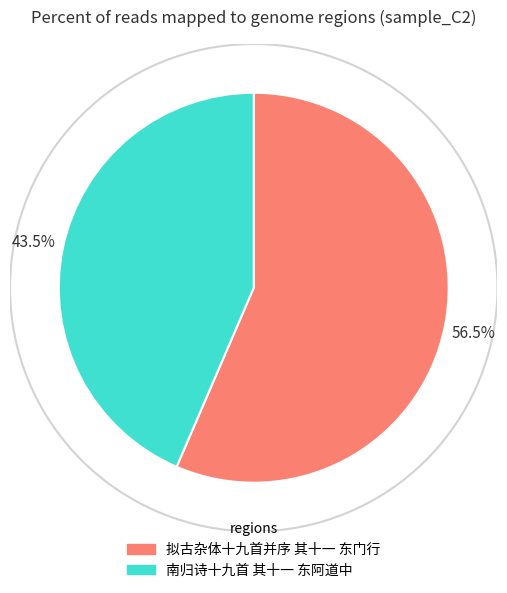

Between 南归诗十九首 其十一 东阿道中 and 拟古杂体十九首并序 其十一 东门行, which is larger?

拟古杂体十九首并序 其十一 东门行